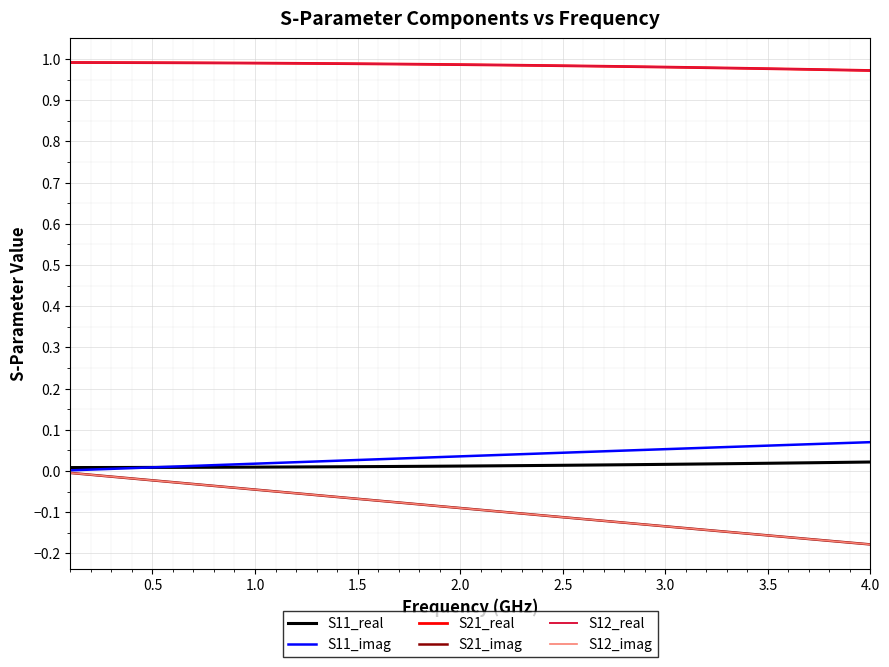

True or false: S21_imag and S12_real intersect in this chart.

False